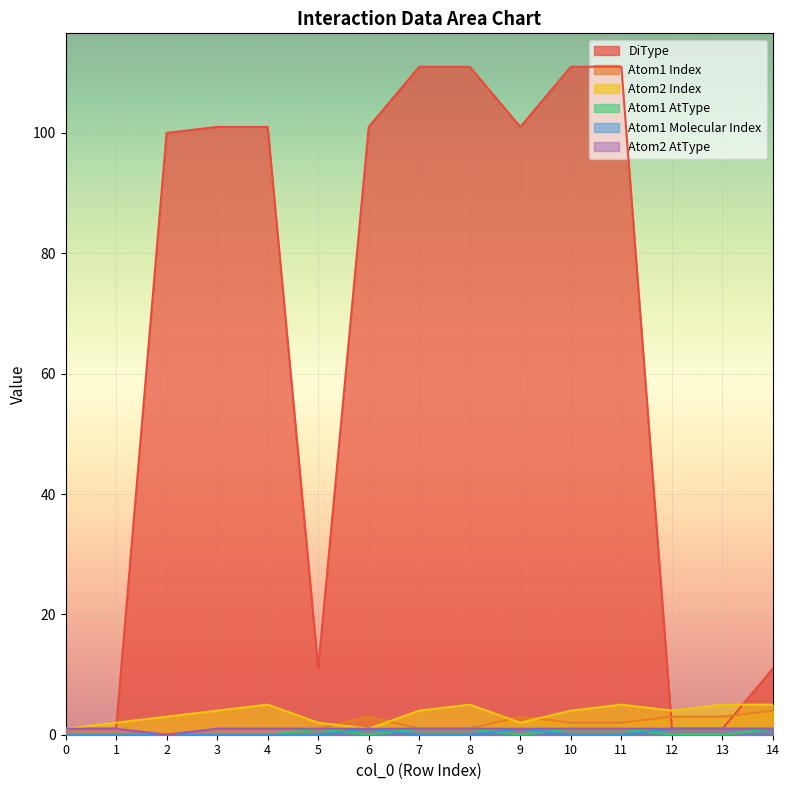

What is the difference between the highest and lowest values at 14?

10